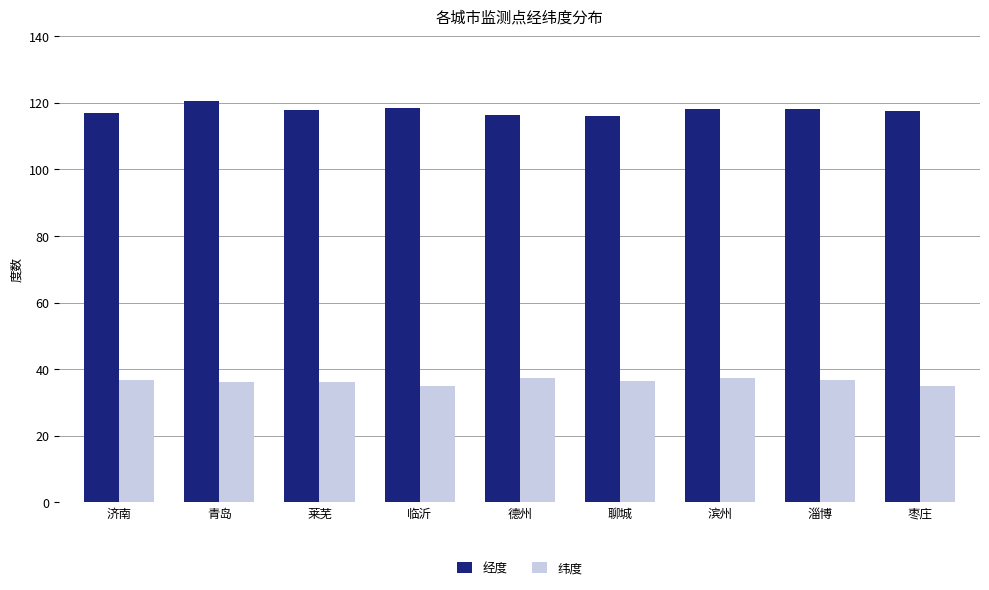

What is the greatest value displayed?

120.4